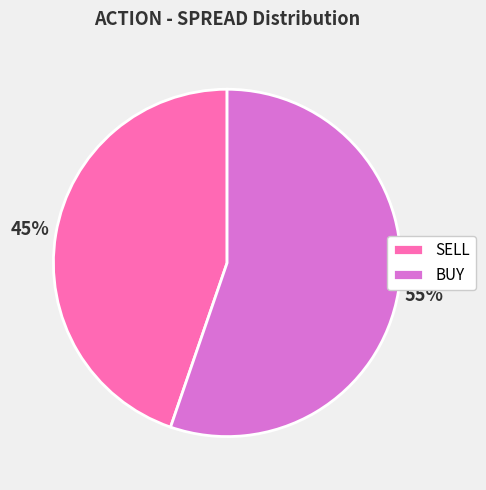

Rank the categories by value from highest to lowest.

BUY, SELL